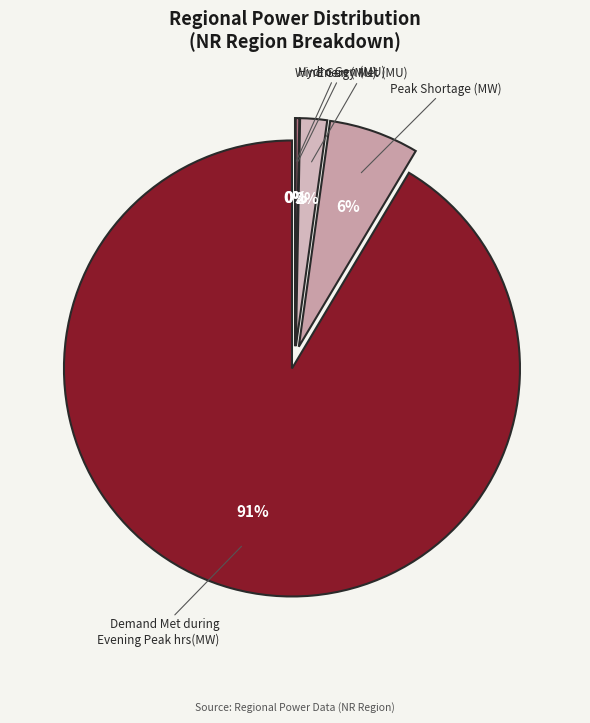

To the nearest percent, what is the difference between the largest and smallest slice percentages?

91%